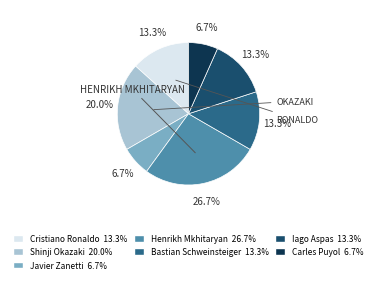

Is it true that Javier Zanetti is 7% of the pie?

True